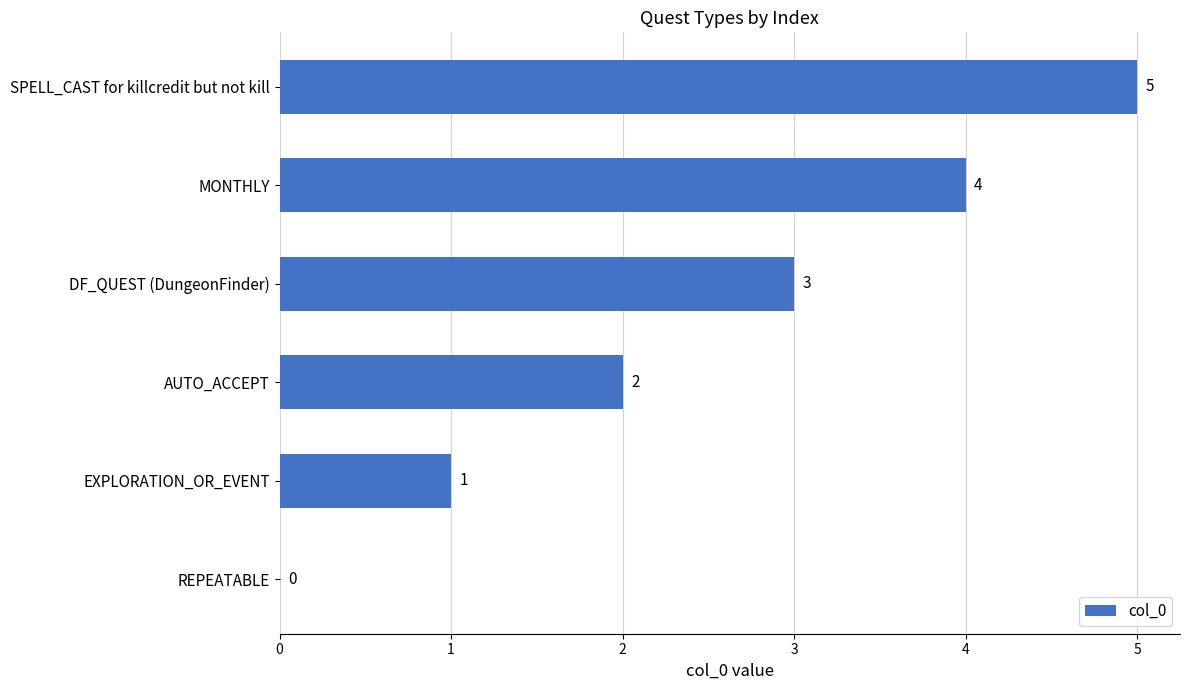

How many positive values are there?

5